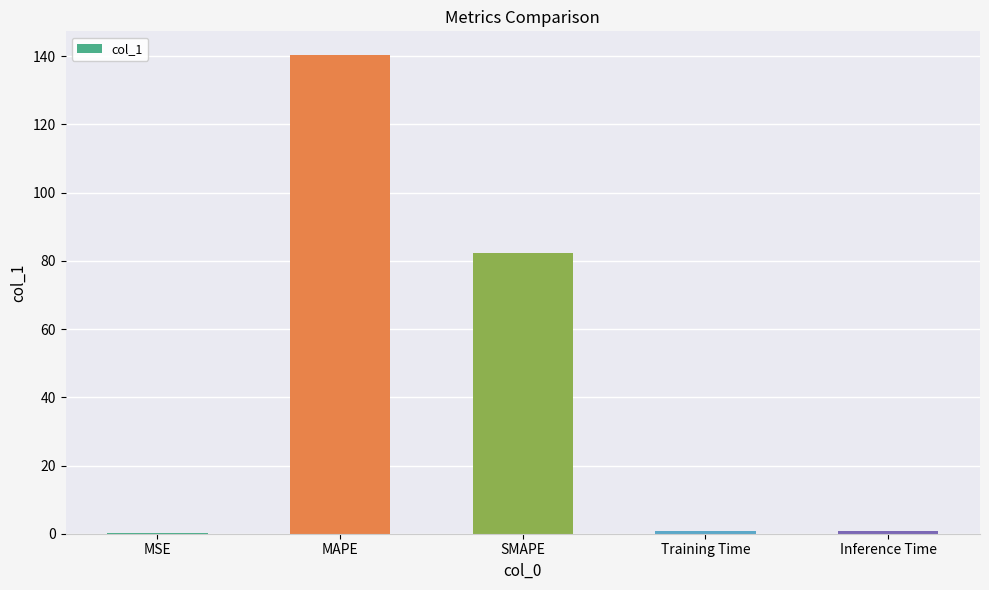

Which category has the highest value across all series?

MAPE